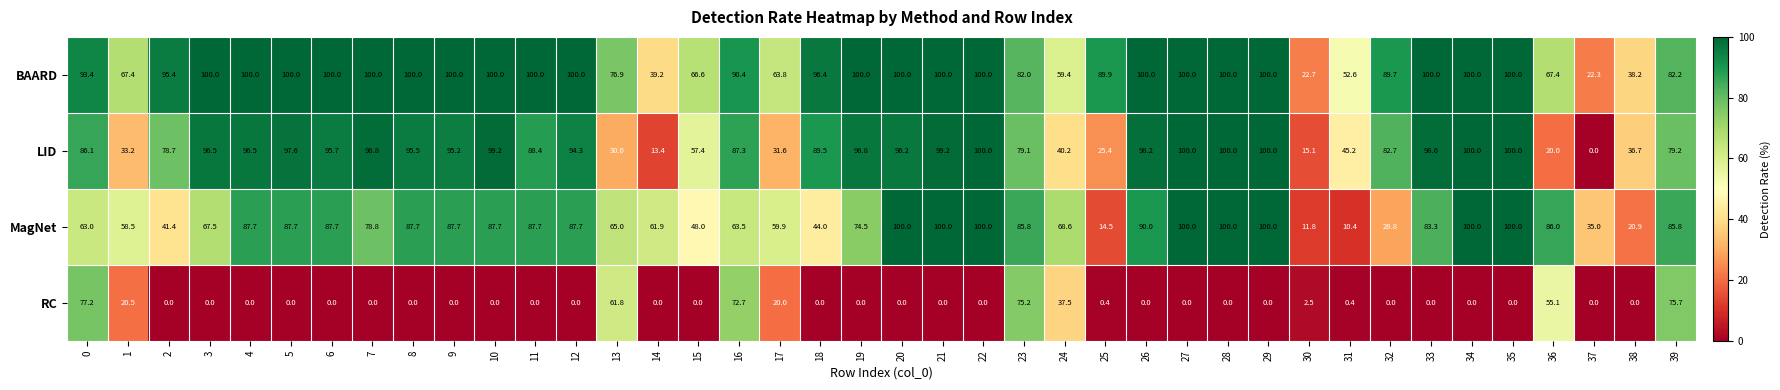

What is the maximum value shown in the chart?

100.0